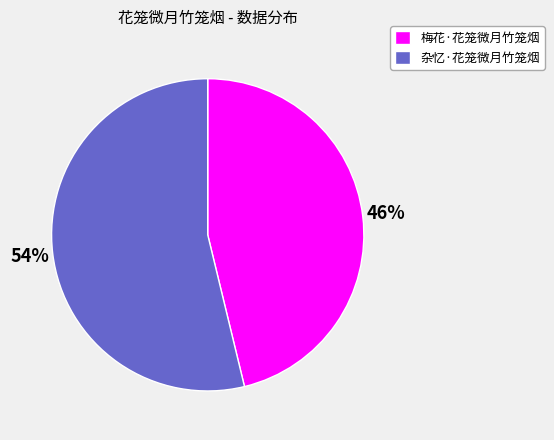

What is the ratio of the value at 梅花·花笼微月竹笼烟 to the value at 杂忆·花笼微月竹笼烟?

0.9